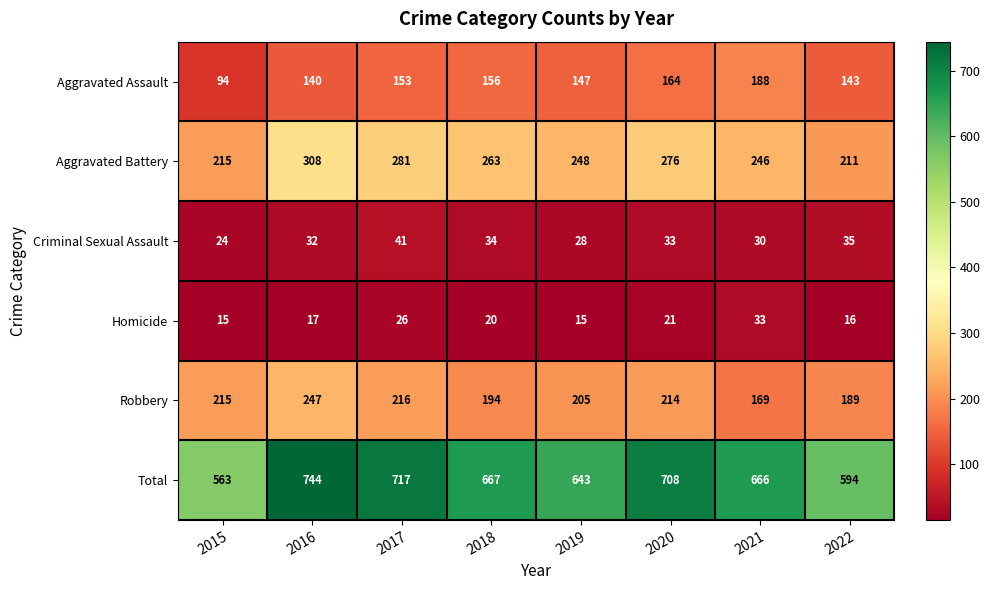

Rank the categories by Criminal Sexual Assault value from highest to lowest.

2017, 2022, 2018, 2020, 2016, 2021, 2019, 2015